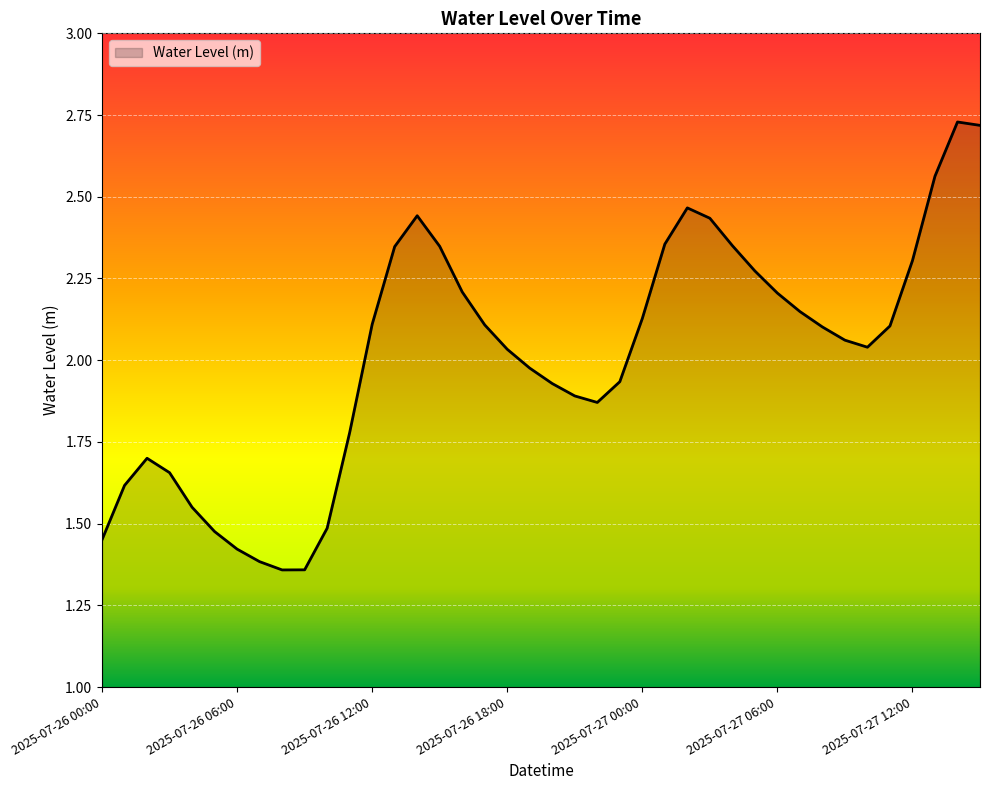

What is the label of the 20th point from the left?

2025-07-26 19:00